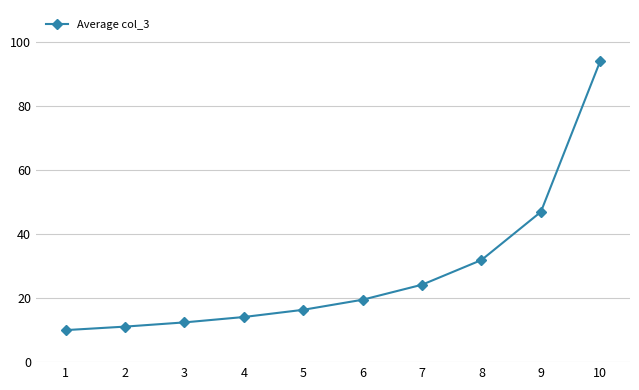

List the labels in order of value, largest first.

10, 9, 8, 7, 6, 5, 4, 3, 2, 1